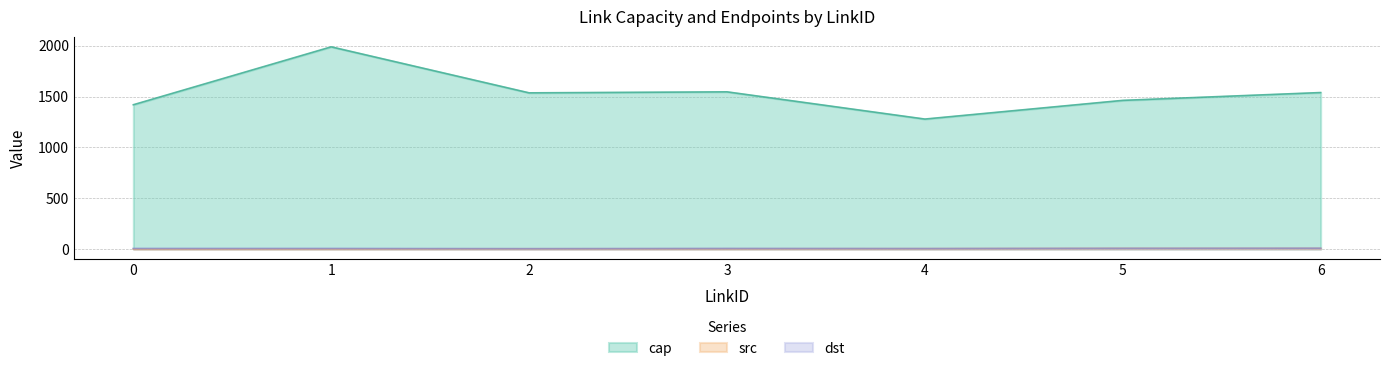

At how many categories does at least one series exceed 1799?

1